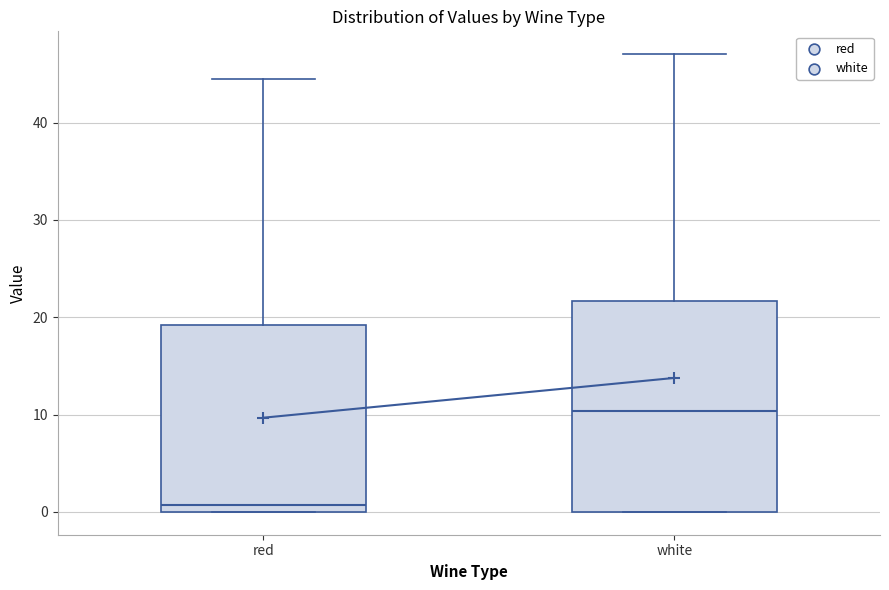

Which box's median line is the lowest?

red